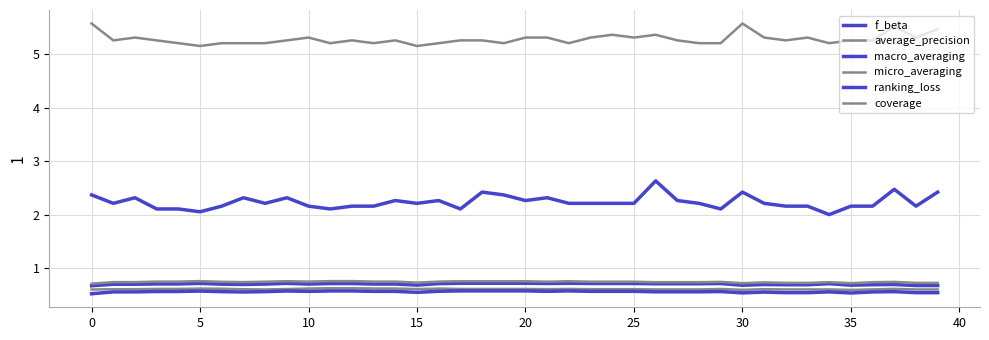

Reading left to right, extract all data points from this chart.

f_beta: 0.7	0.7	0.7	0.7	0.7	0.7	0.7	0.7	0.7	0.7	0.7	0.7	0.7	0.7	0.7	0.7	0.7	0.7	0.7	0.7	0.7	0.7	0.7	0.7	0.7	0.7	0.7	0.7	0.7	0.7	0.7	0.7	0.7	0.7	0.7	0.7	0.7	0.7	0.7	0.7
average_precision: 0.6	0.6	0.6	0.6	0.6	0.6	0.6	0.6	0.6	0.6	0.6	0.6	0.6	0.6	0.6	0.6	0.6	0.6	0.6	0.6	0.6	0.6	0.6	0.6	0.6	0.6	0.6	0.6	0.6	0.6	0.6	0.6	0.6	0.6	0.6	0.6	0.6	0.6	0.6	0.6
macro_averaging: 0.5	0.6	0.6	0.6	0.6	0.6	0.6	0.6	0.6	0.6	0.6	0.6	0.6	0.6	0.6	0.5	0.6	0.6	0.6	0.6	0.6	0.6	0.6	0.6	0.6	0.6	0.6	0.6	0.6	0.6	0.5	0.5	0.5	0.5	0.6	0.5	0.6	0.6	0.5	0.5
micro_averaging: 0.7	0.7	0.7	0.7	0.7	0.8	0.7	0.7	0.7	0.8	0.7	0.8	0.8	0.7	0.7	0.7	0.7	0.8	0.8	0.8	0.8	0.7	0.8	0.7	0.7	0.7	0.7	0.7	0.7	0.7	0.7	0.7	0.7	0.7	0.7	0.7	0.7	0.7	0.7	0.7
ranking_loss: 2.4	2.2	2.3	2.1	2.1	2.1	2.2	2.3	2.2	2.3	2.2	2.1	2.2	2.2	2.3	2.2	2.3	2.1	2.4	2.4	2.3	2.3	2.2	2.2	2.2	2.2	2.6	2.3	2.2	2.1	2.4	2.2	2.2	2.2	2.0	2.2	2.2	2.5	2.2	2.4
coverage: 5.6	5.3	5.3	5.3	5.2	5.2	5.2	5.2	5.2	5.3	5.3	5.2	5.3	5.2	5.3	5.2	5.2	5.3	5.3	5.2	5.3	5.3	5.2	5.3	5.4	5.3	5.4	5.3	5.2	5.2	5.6	5.3	5.3	5.3	5.2	5.3	5.3	5.5	5.3	5.5